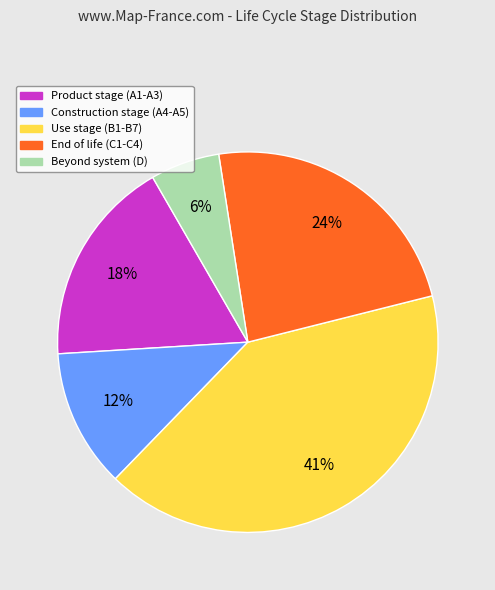

Does any single category account for the majority?

No